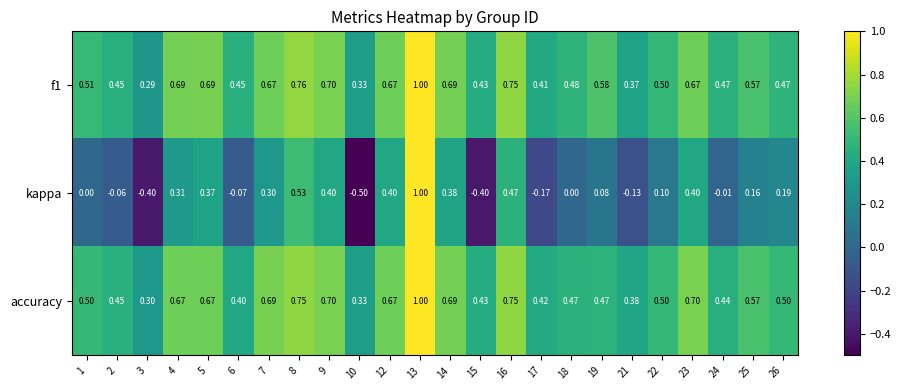

Which series has the largest range (max minus min)?

kappa